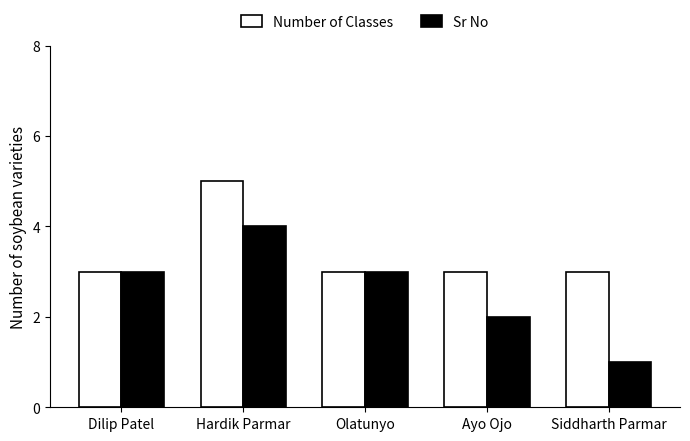

Between Dilip Patel and Ayo Ojo, which series saw the biggest shift?

Sr No